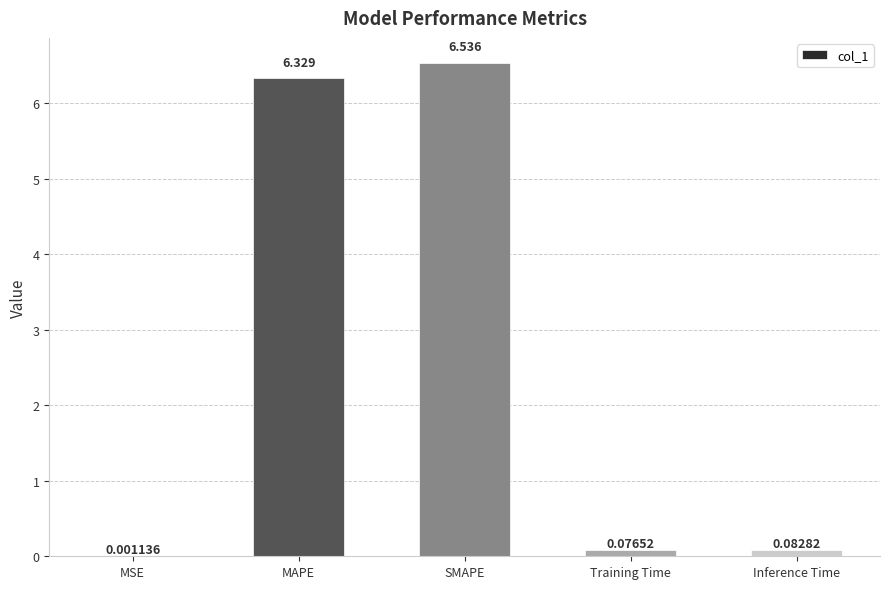

Is it true that the value at MAPE is 6.3?

True